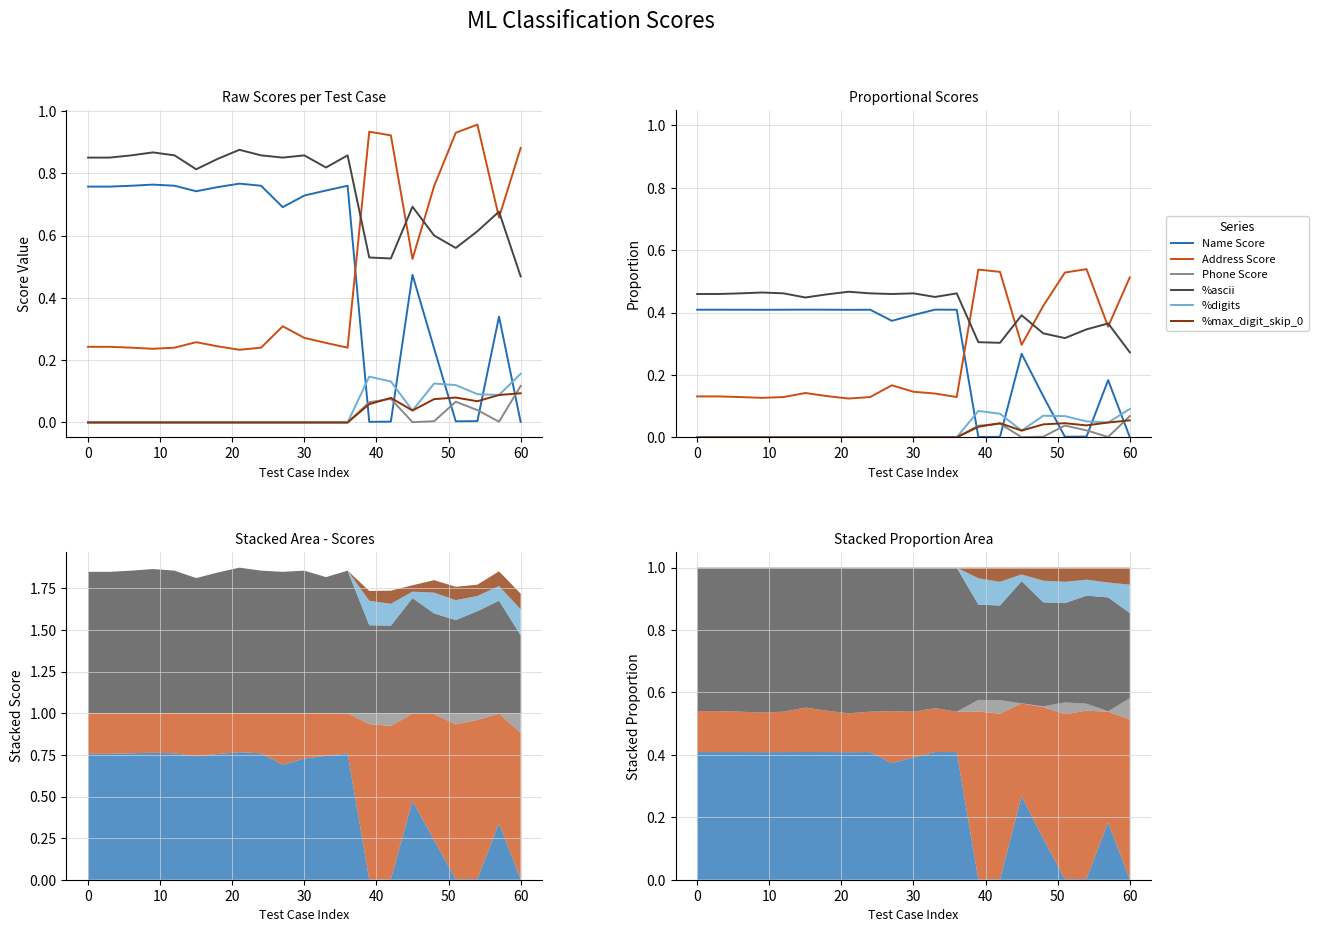

Reading right to left, what are all the values shown in this chart?

Name Score: 0.0	0.2	0.0	0.0	0.1	0.3	0.0	0.0	0.4	0.4	0.4	0.4	0.4	0.4	0.4	0.4	0.4	0.4	0.4	0.4	0.4
Address Score: 0.5	0.4	0.5	0.5	0.4	0.3	0.5	0.5	0.1	0.1	0.1	0.2	0.1	0.1	0.1	0.1	0.1	0.1	0.1	0.1	0.1
Phone Score: 0.1	0.0	0.0	0.0	0.0	0.0	0.0	0.0	0.0	0.0	0.0	0.0	0.0	0.0	0.0	0.0	0.0	0.0	0.0	0.0	0.0
%ascii: 0.3	0.4	0.3	0.3	0.3	0.4	0.3	0.3	0.5	0.4	0.5	0.5	0.5	0.5	0.5	0.4	0.5	0.5	0.5	0.5	0.5
%digits: 0.1	0.0	0.1	0.1	0.1	0.0	0.1	0.1	0.0	0.0	0.0	0.0	0.0	0.0	0.0	0.0	0.0	0.0	0.0	0.0	0.0
%max_digit_skip_0: 0.1	0.0	0.0	0.0	0.0	0.0	0.0	0.0	0.0	0.0	0.0	0.0	0.0	0.0	0.0	0.0	0.0	0.0	0.0	0.0	0.0